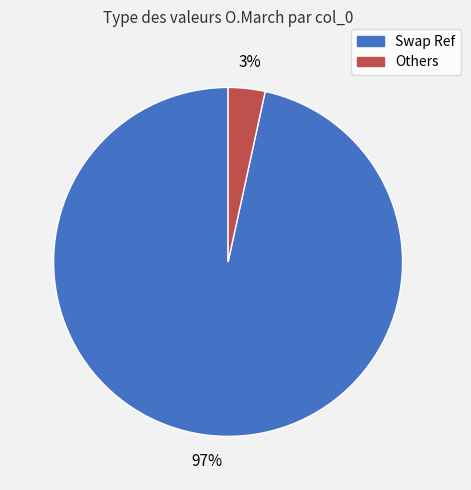

Which slice is the smallest?

Others